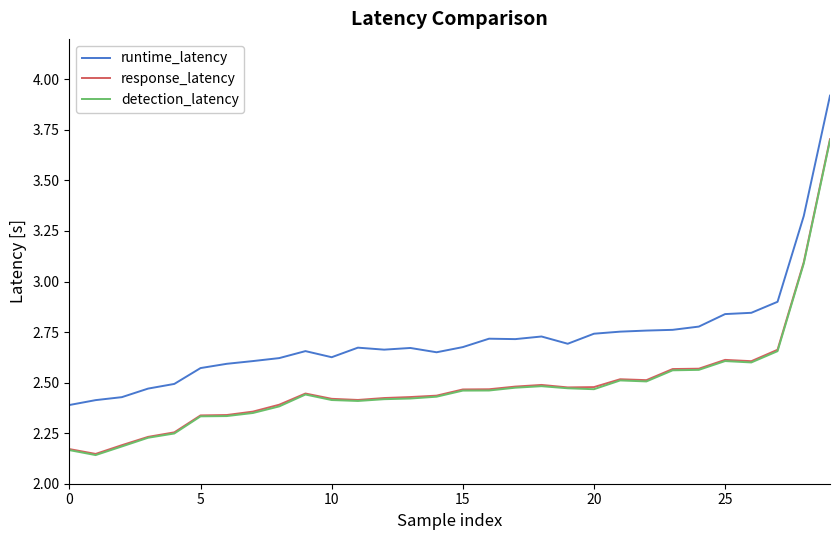

Which series has the largest total across all categories?

runtime_latency